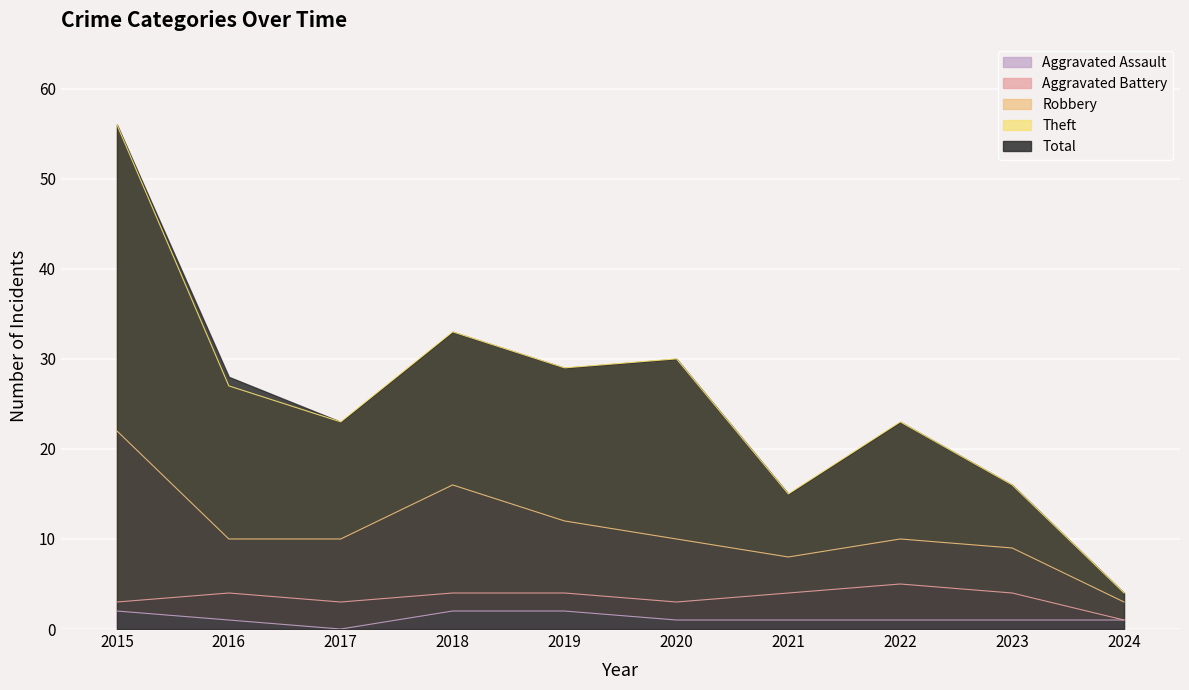

Which category has the lowest value across all series?

2017